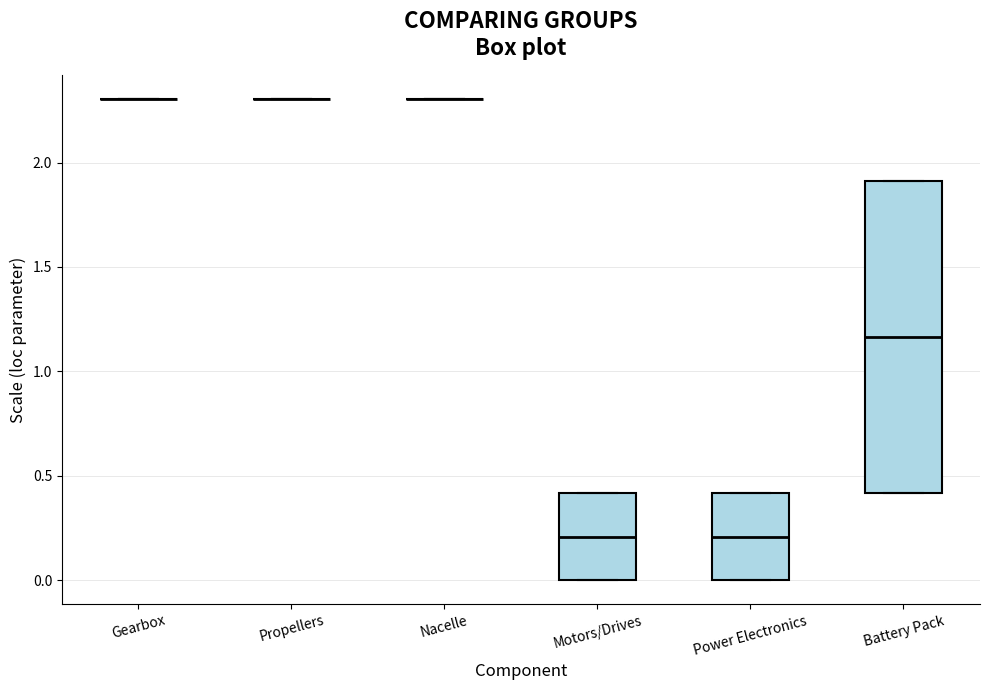

Reading left to right, read every box against the y-axis: the position of its median line, the range the box covers, and the ends of its whiskers. The values are not printed on the chart, so give them approximately, as read against the axis.

Gearbox: box collapsed to a line at 2.30, whiskers 2.30 to 2.30
Propellers: box collapsed to a line at 2.30, whiskers 2.30 to 2.30
Nacelle: box collapsed to a line at 2.30, whiskers 2.30 to 2.30
Motors/Drives: median 0.20, box 0.00 to 0.40, whiskers 0.00 to 0.40
Power Electronics: median 0.20, box 0.00 to 0.40, whiskers 0.00 to 0.40
Battery Pack: median 1.15, box 0.40 to 1.90, whiskers 0.40 to 1.90